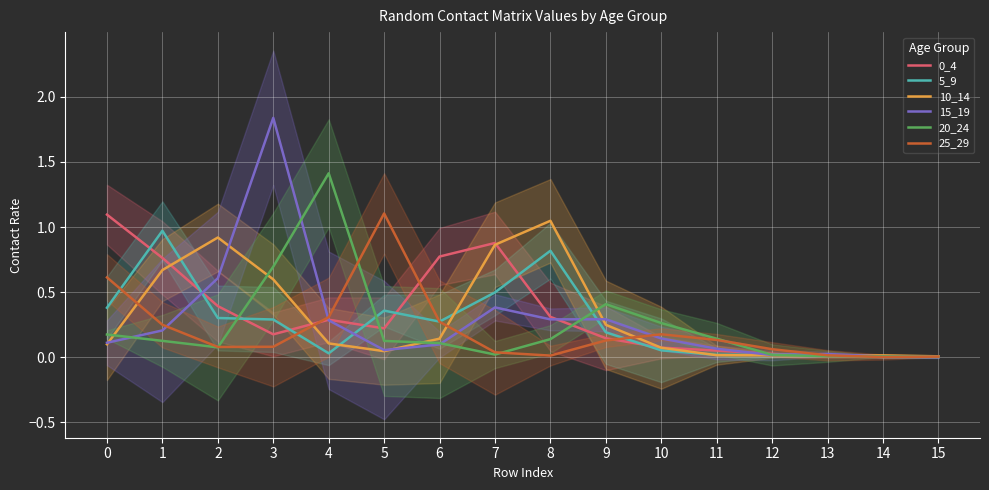

Which series has the widest spread of values?

15_19